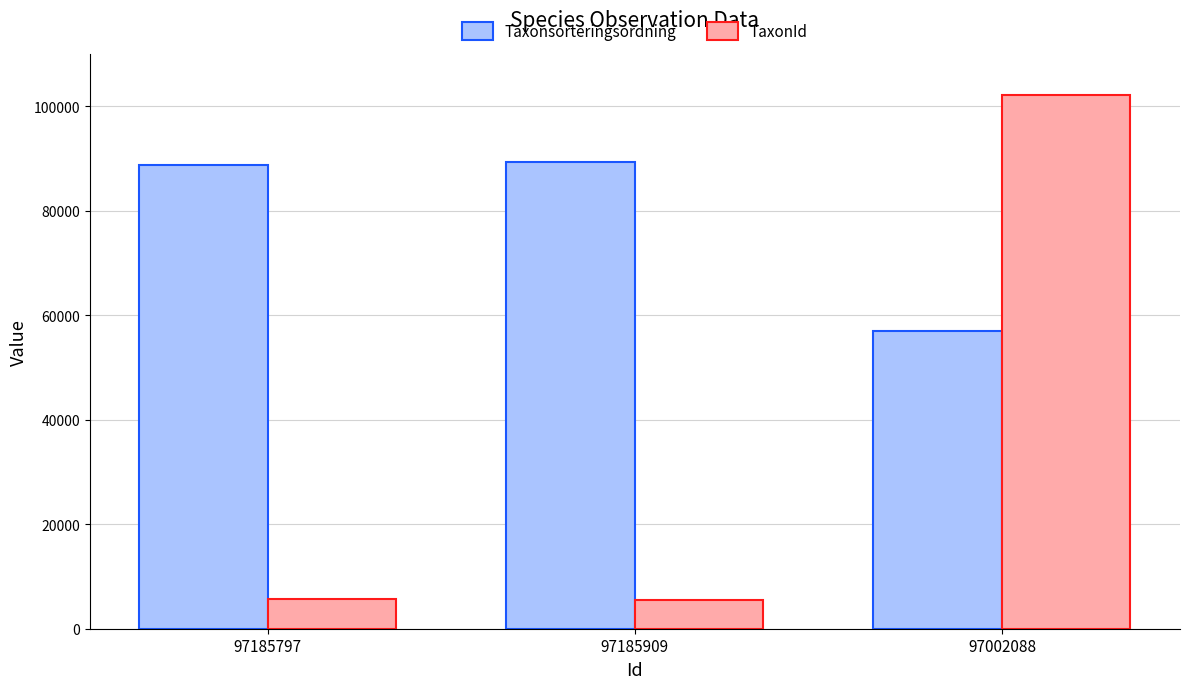

What is the average value of the TaxonId series?

37752